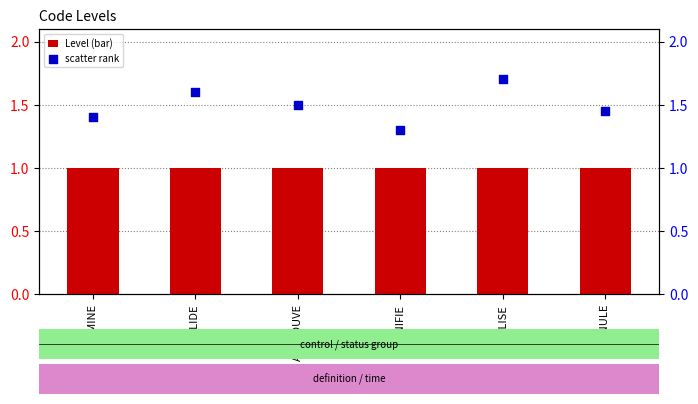

At which category is the sum across all series the highest?

REALISE